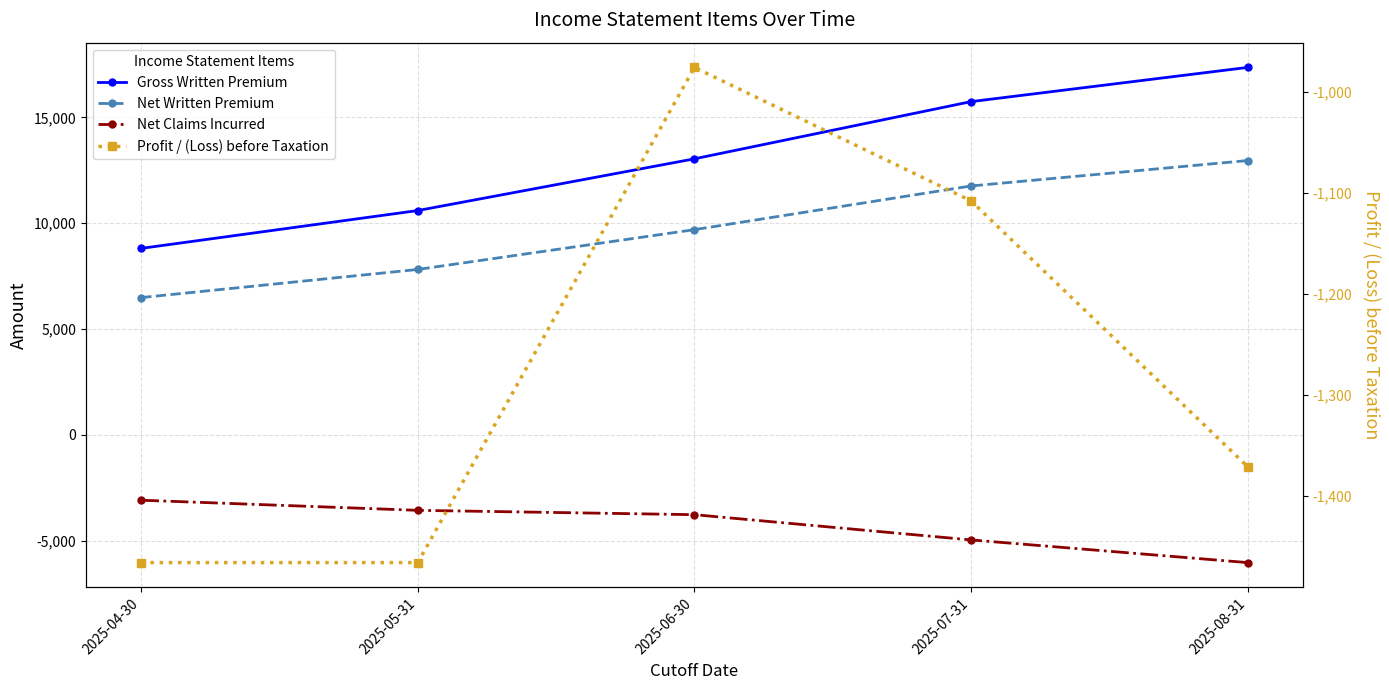

What is the label of the 5th point from the right?

2025-04-30